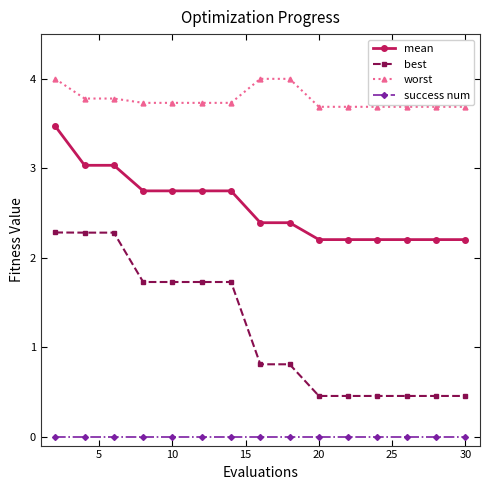

How many categories are shown in the chart?

15